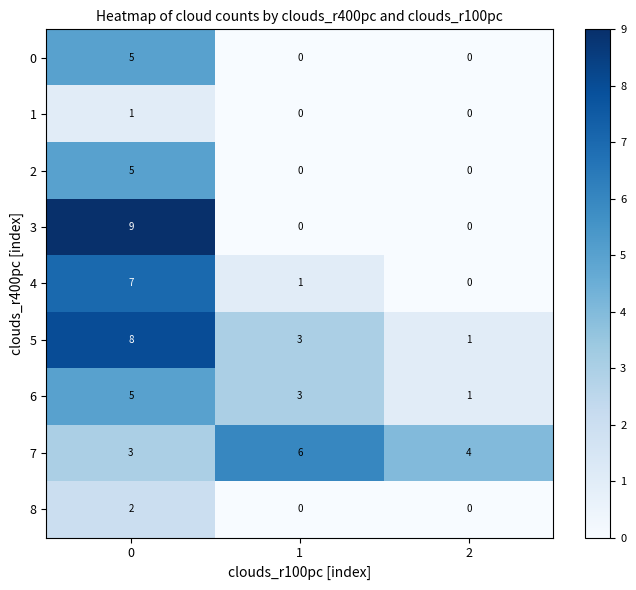

The 2 series shows -2 at 2. True or false?

False